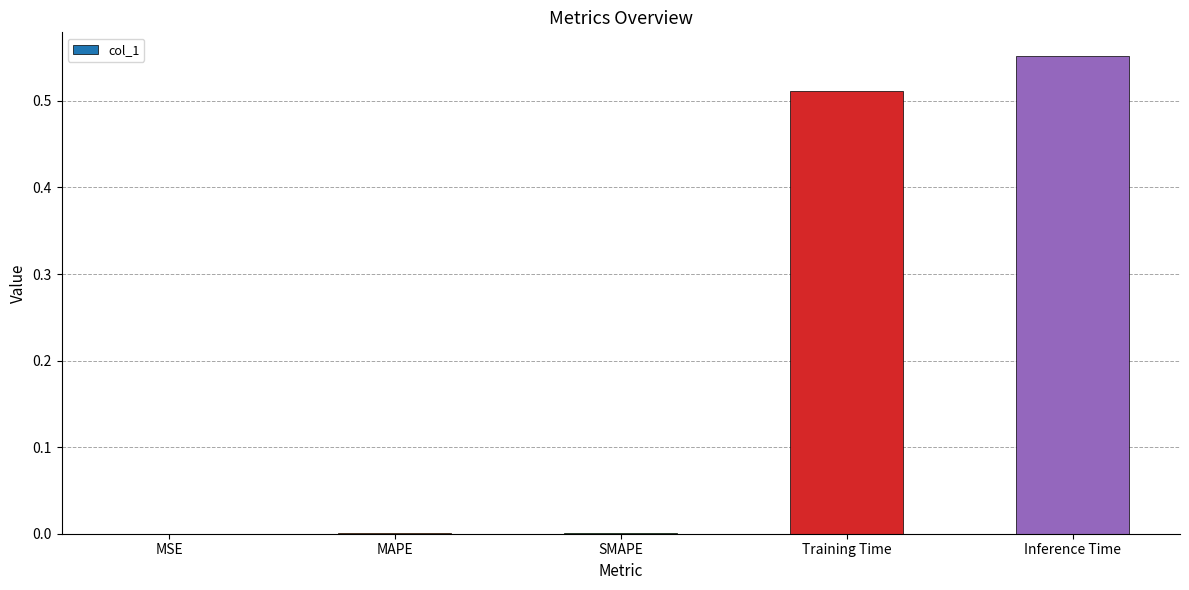

What is the sum of all values?

1.1